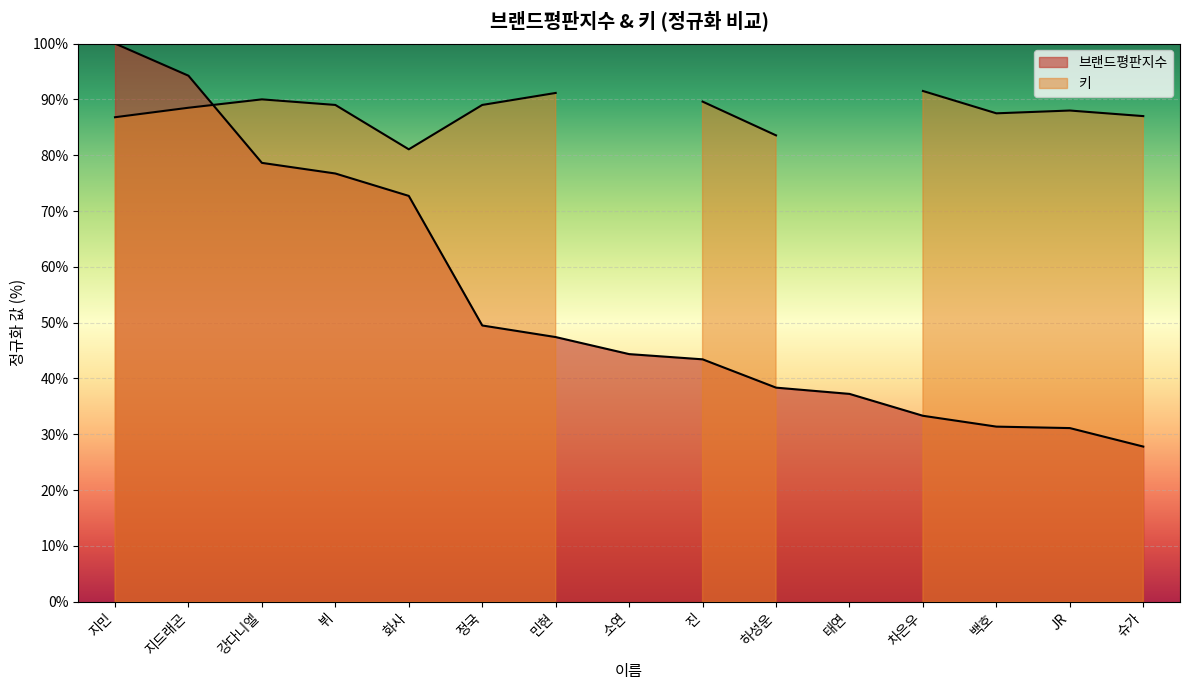

List the labels in order of value, largest first.

지민, 지드래곤, 강다니엘, 뷔, 화사, 정국, 민현, 소연, 진, 하성운, 태연, 차은우, 백호, JR, 슈가